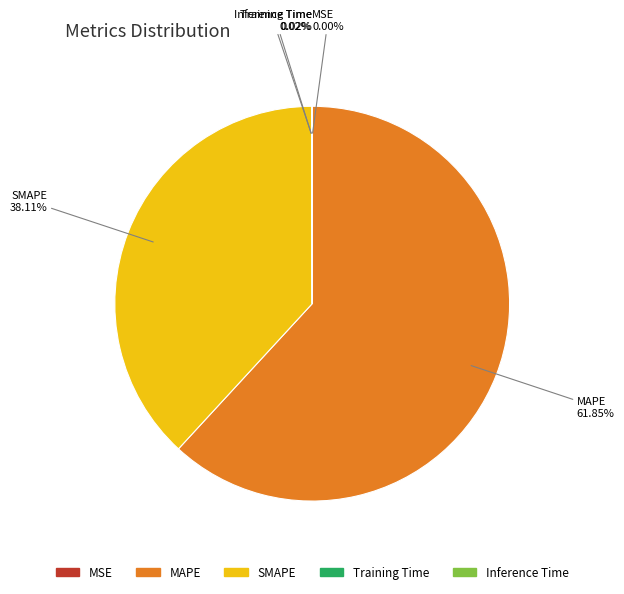

Is there a majority slice in this chart?

Yes